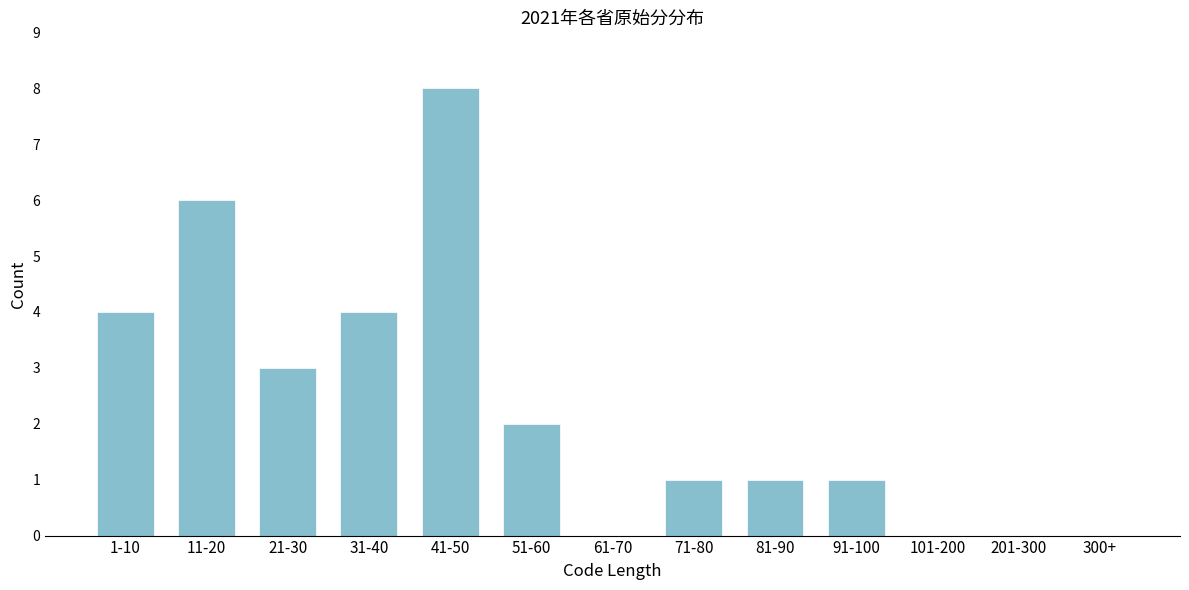

Reading left to right, transcribe all the data shown in this chart.

1-10=4	11-20=6	21-30=3	31-40=4	41-50=8	51-60=2	61-70=0	71-80=1	81-90=1	91-100=1	101-200=0	201-300=0	300+=0